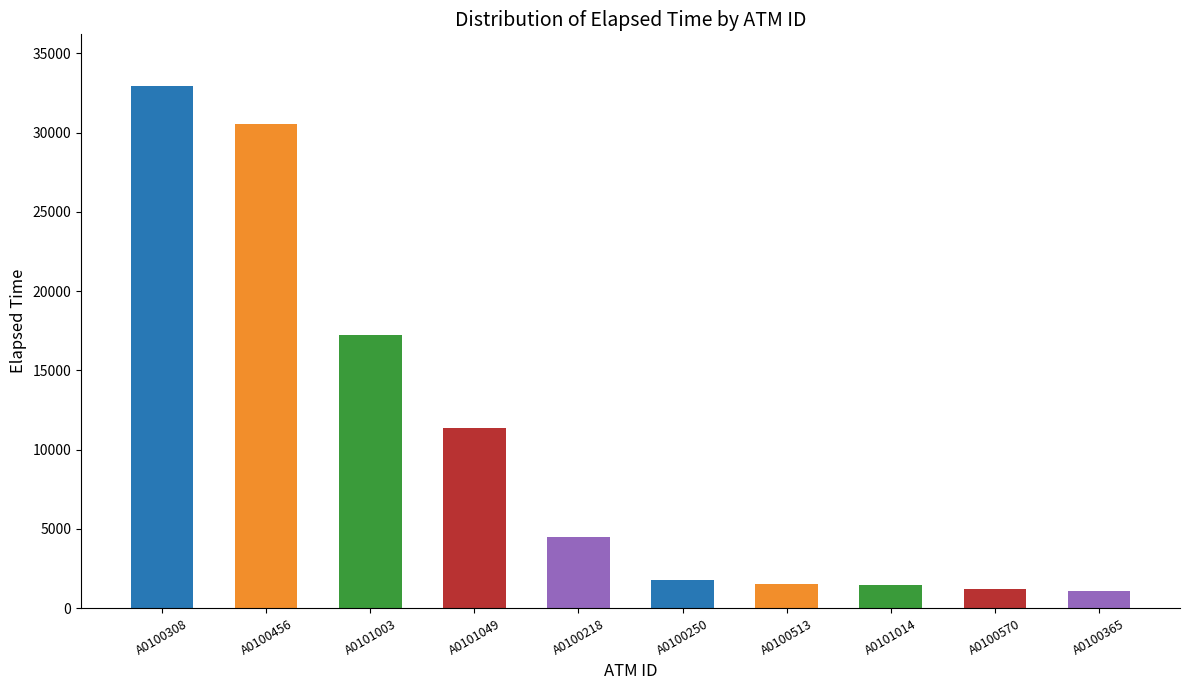

Where is the data nearest to the value 17010?

A0101003